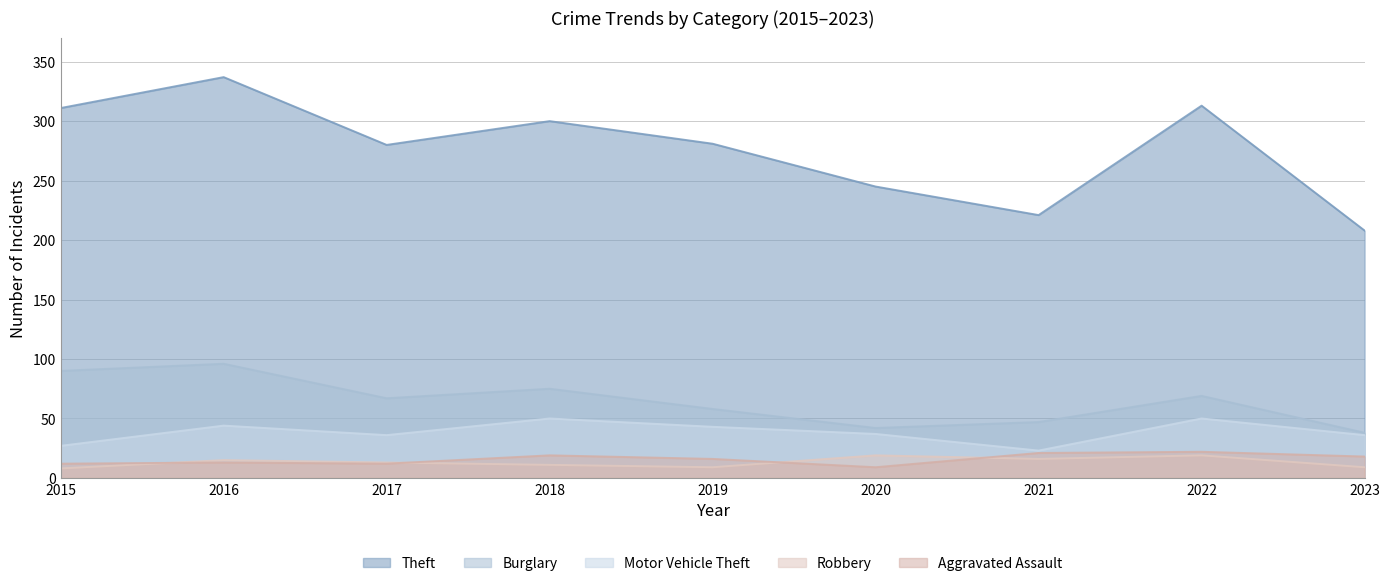

At how many categories does at least one series exceed 83?

9